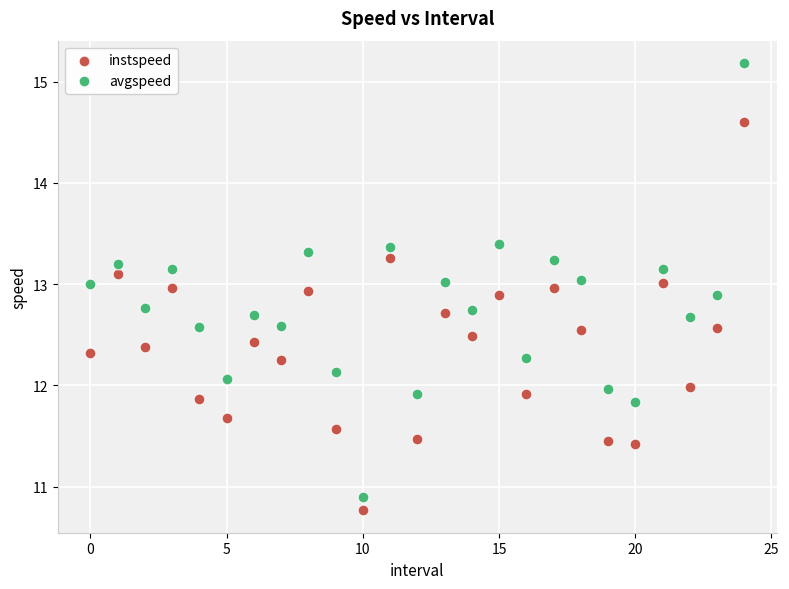

Which series contains the highest Y value?

avgspeed